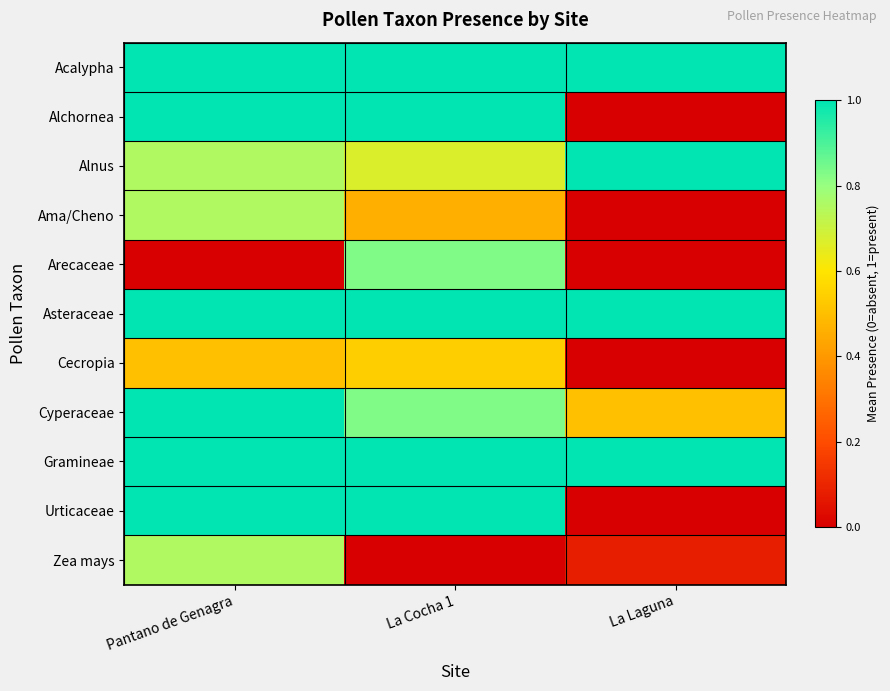

At which category is the sum across all series the highest?

Pantano de Genagra